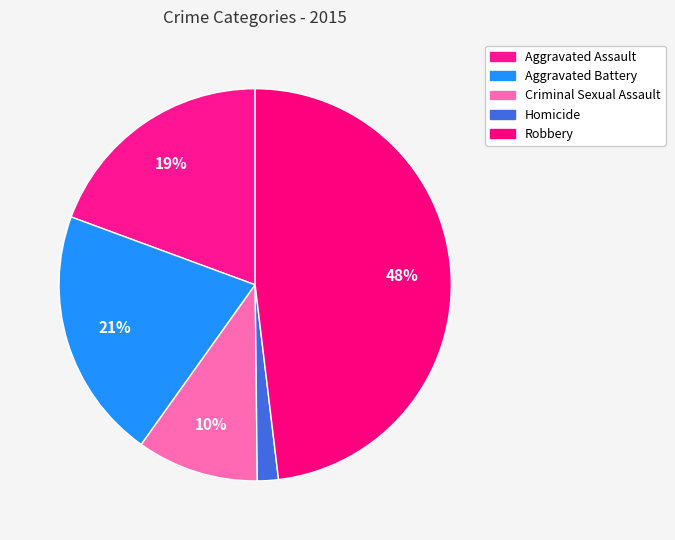

What percentage is the Homicide slice, to the nearest percent?

2%